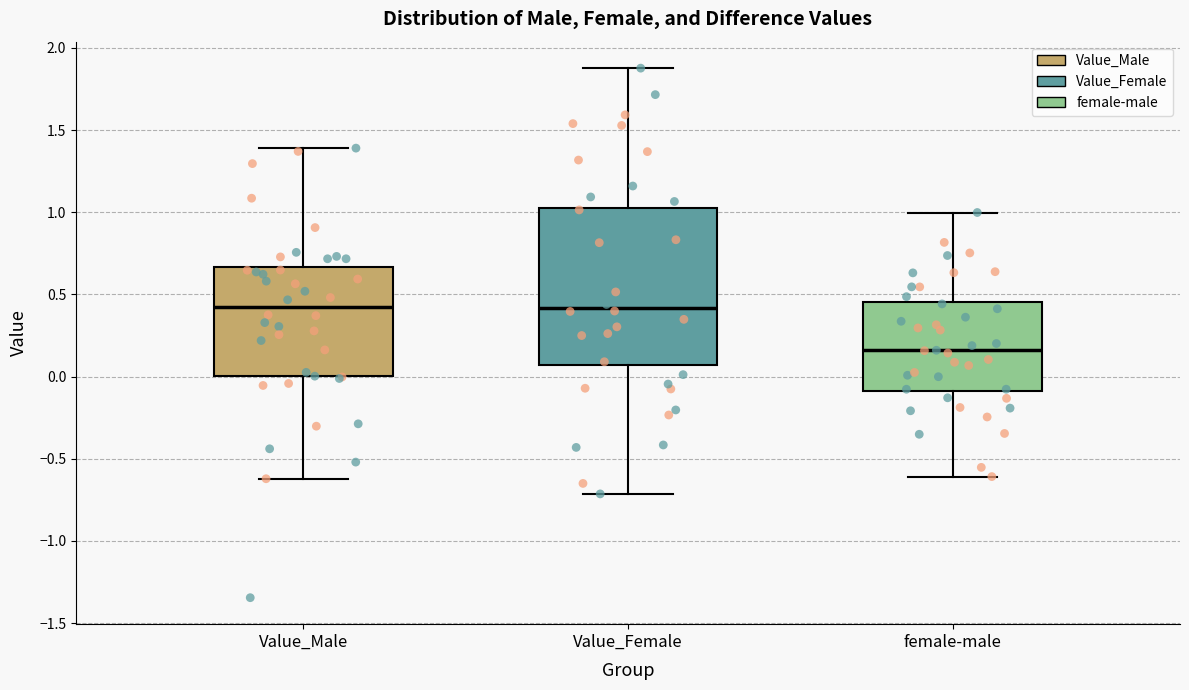

Which box is the tallest, from its lower edge to its upper edge?

Value_Female